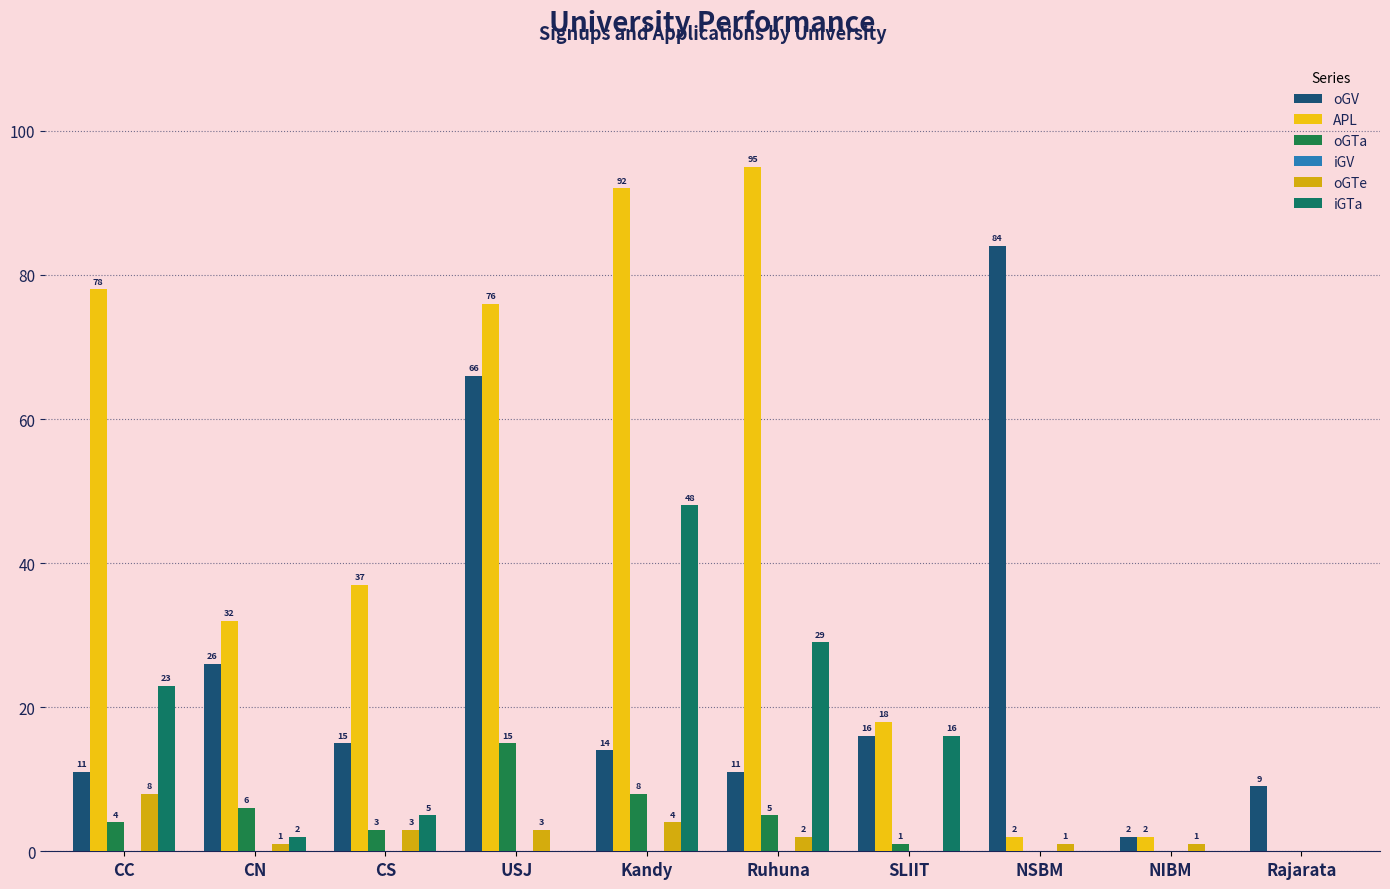

Which series has the largest total across all categories?

APL